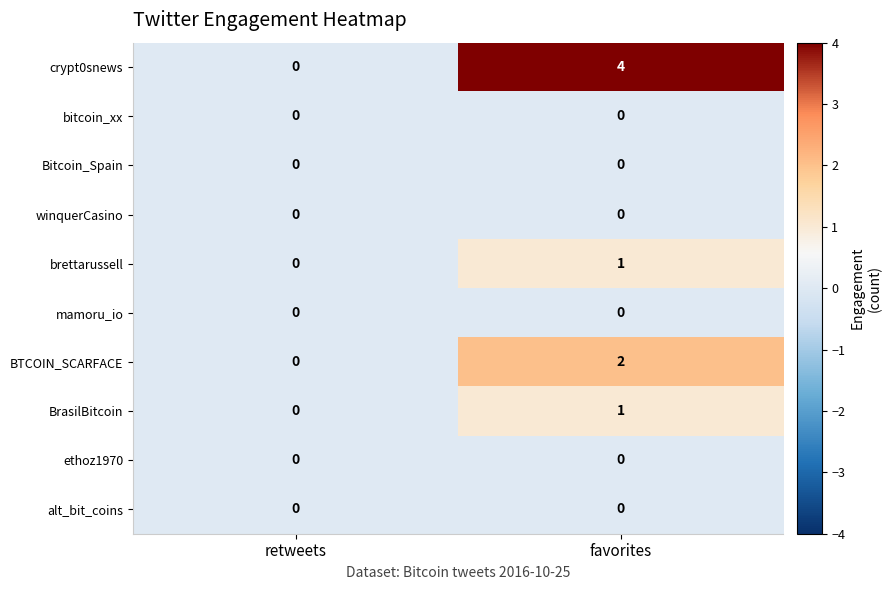

The value of crypt0snews at retweets is 0. True or false?

True